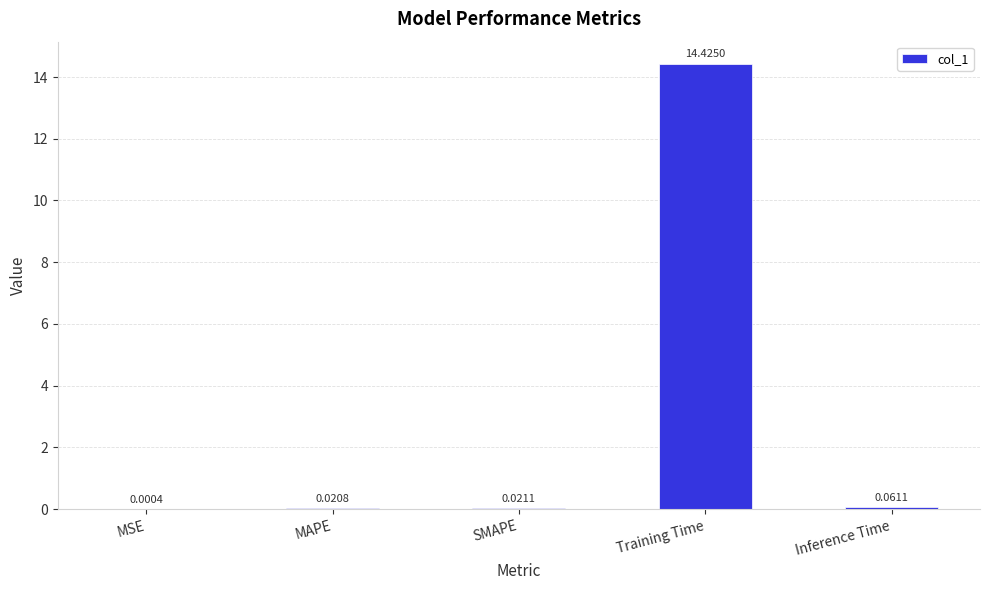

Between MAPE and SMAPE, which is larger?

SMAPE